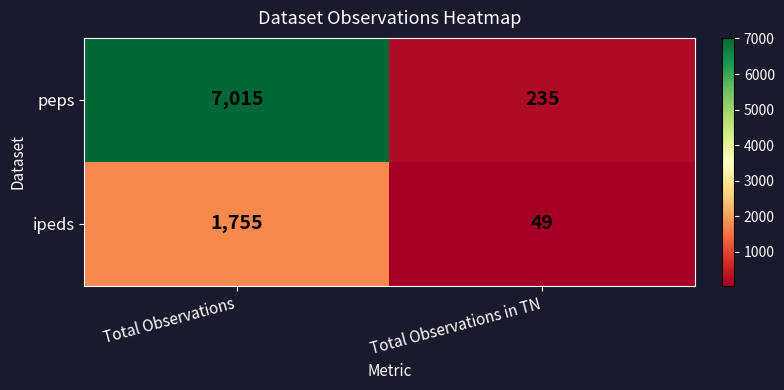

Reading right to left, what are all the values shown in this chart?

peps: 235	7015
ipeds: 49	1755